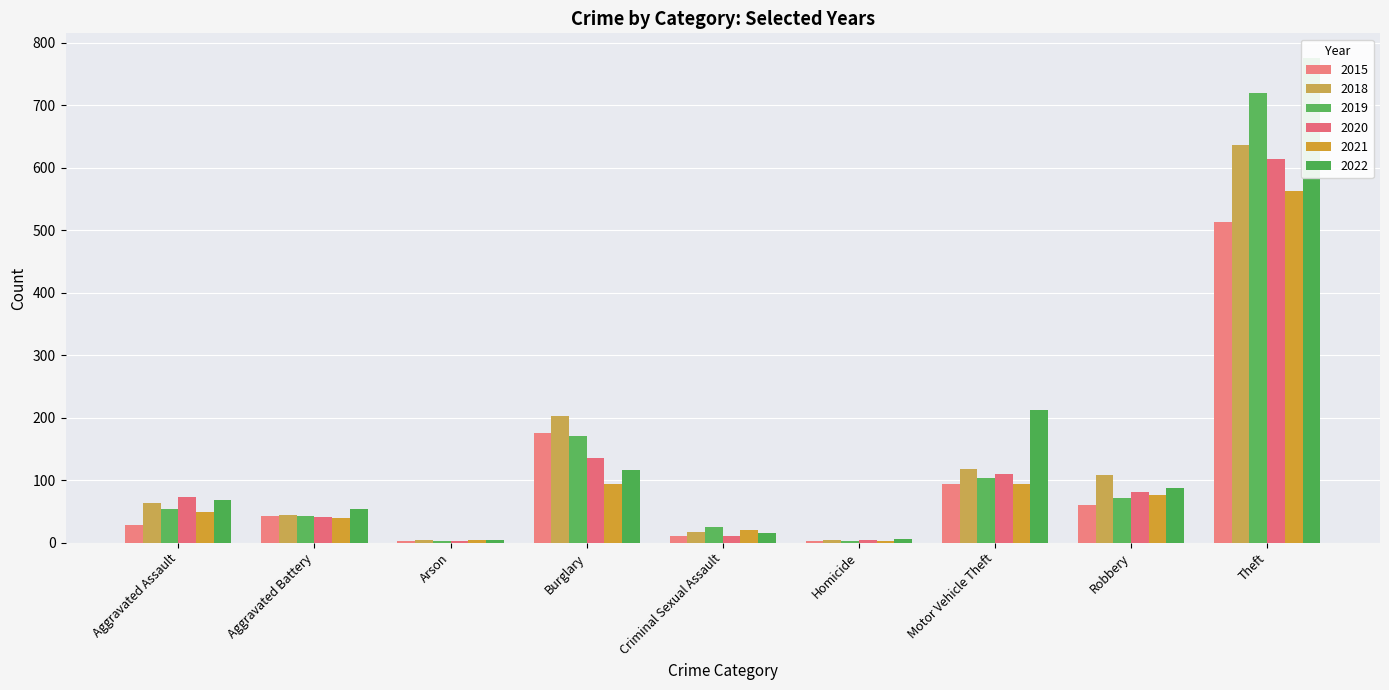

Is it true that 2021 equals 563 at Theft?

True